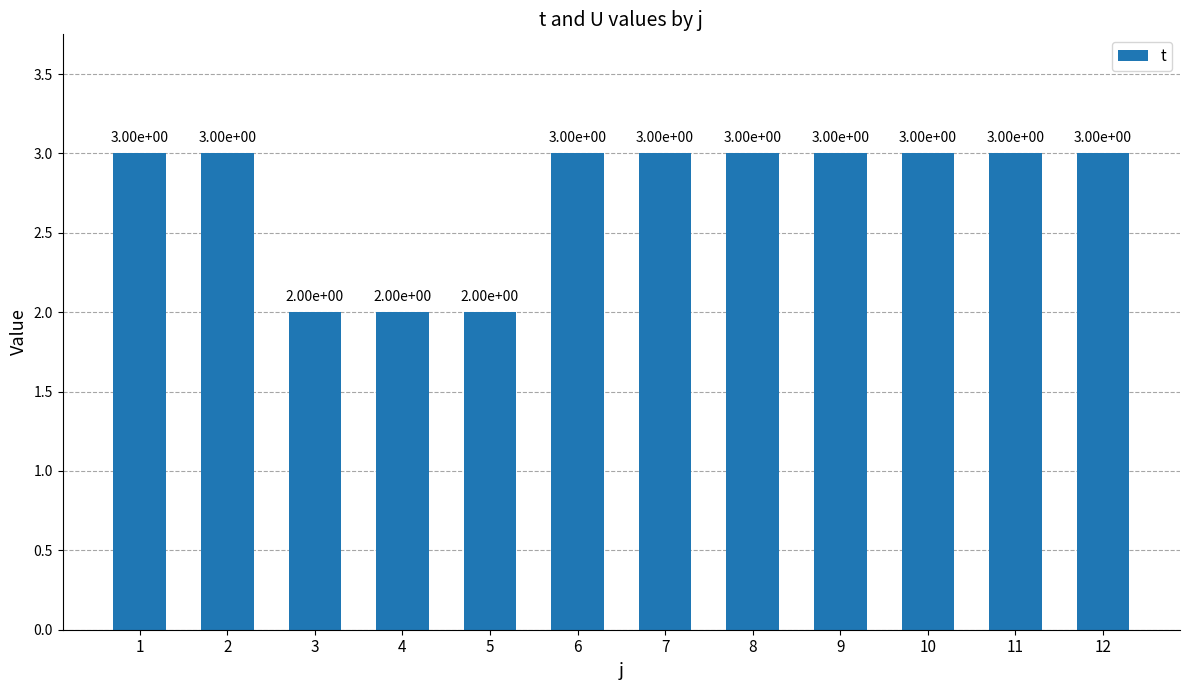

The chart shows a value of 3 at 6. True or false?

True